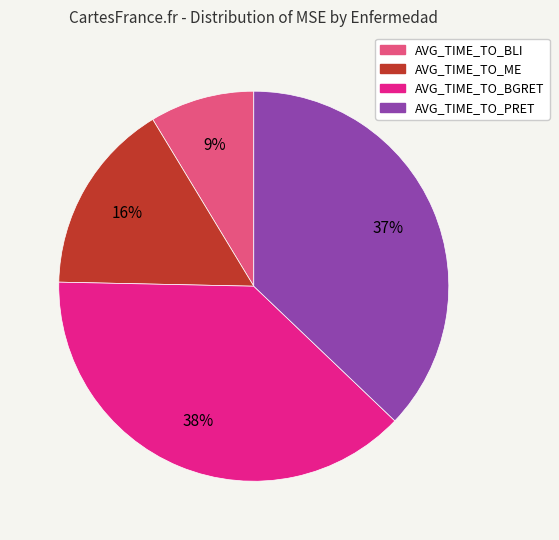

How many segments does this pie chart have?

4